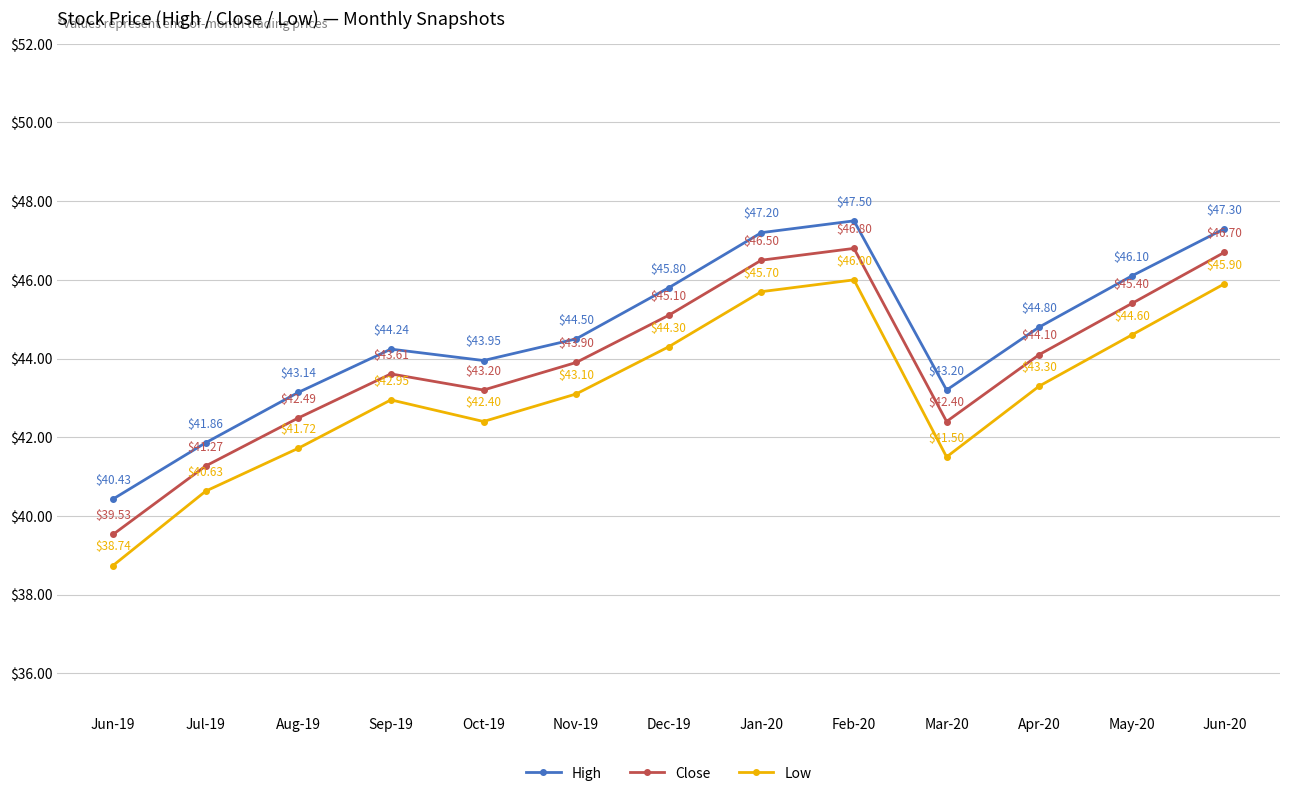

How many values in the Close series exceed 43?

9